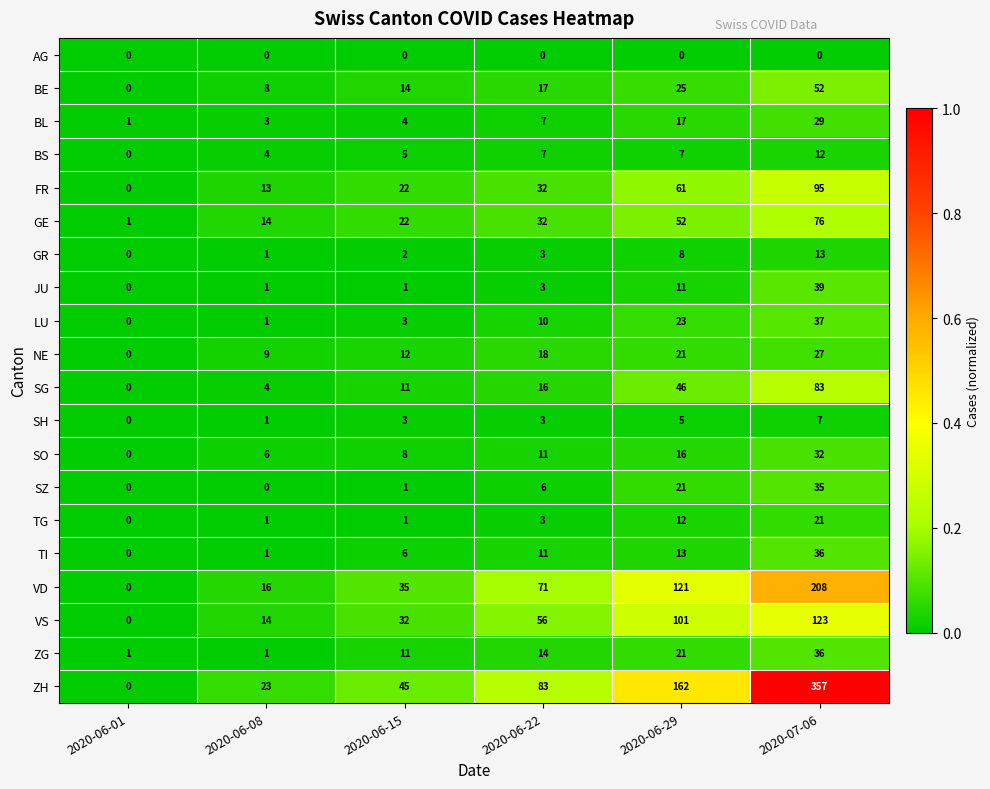

Which series has the largest range (max minus min)?

ZH